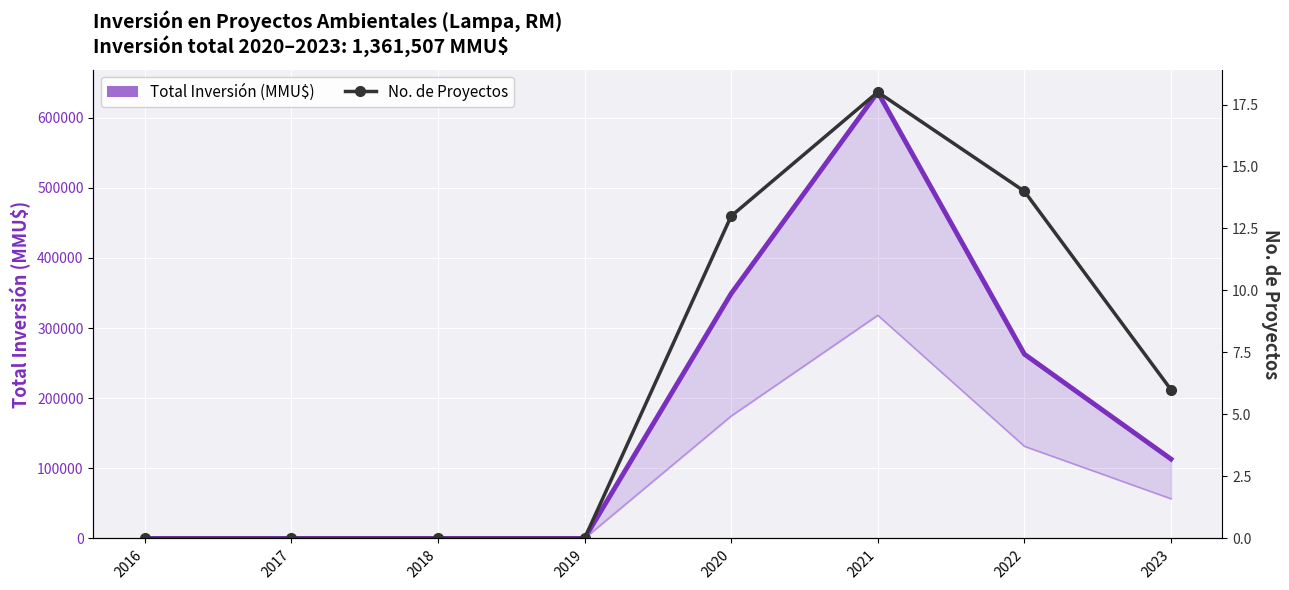

What is the sum of the No. de Proyectos values at 2023 and 2018?

6